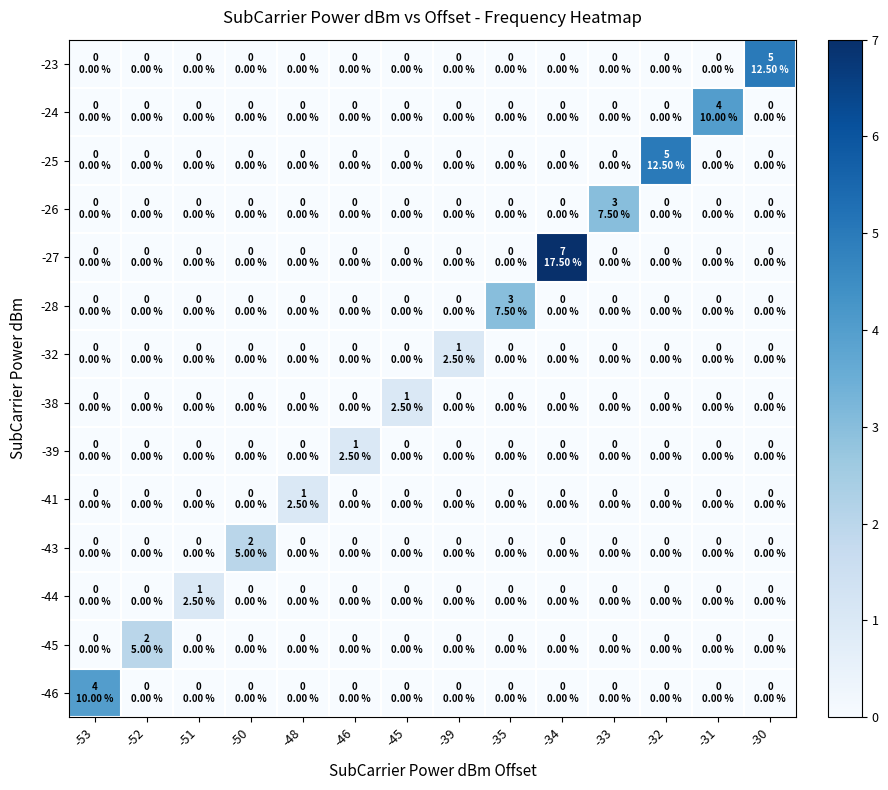

How many distinct data groups are displayed?

14